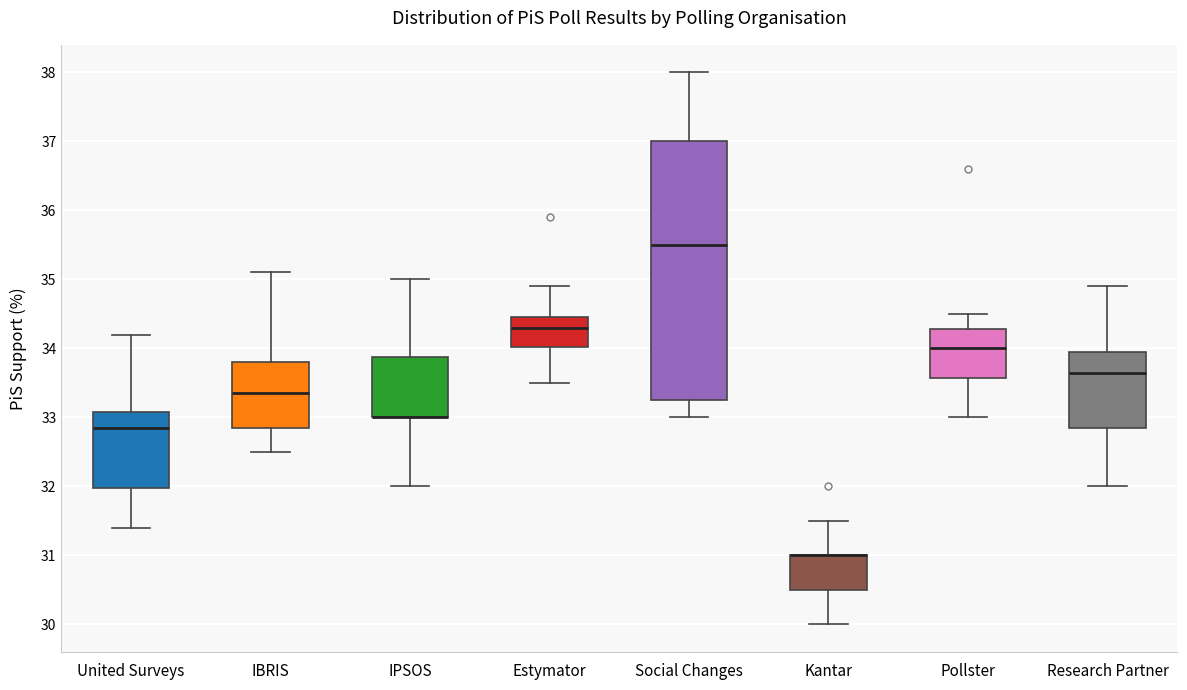

Which box is the tallest, from its lower edge to its upper edge?

Social Changes